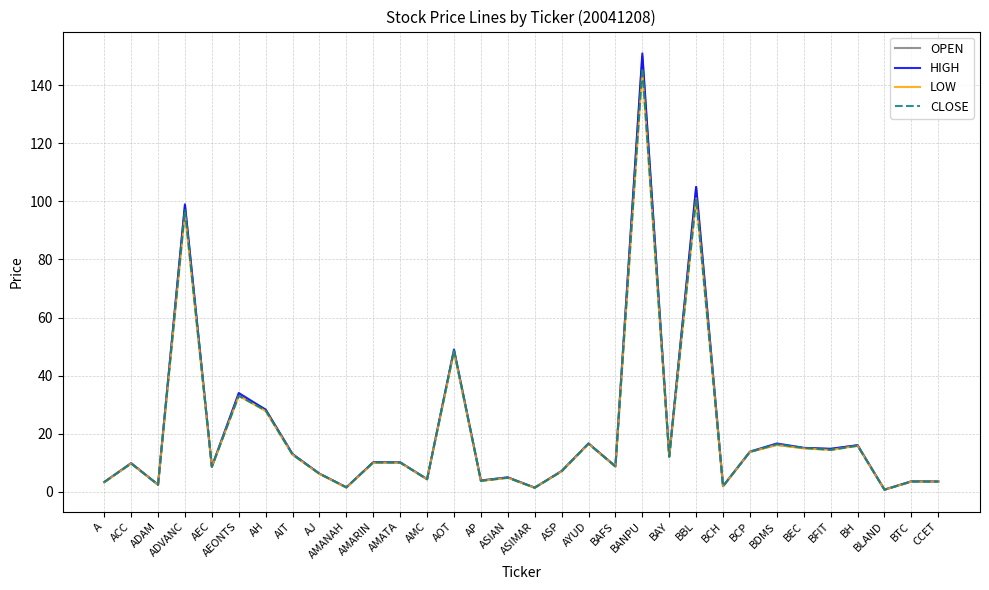

Which category has the highest value in the OPEN series?

BANPU